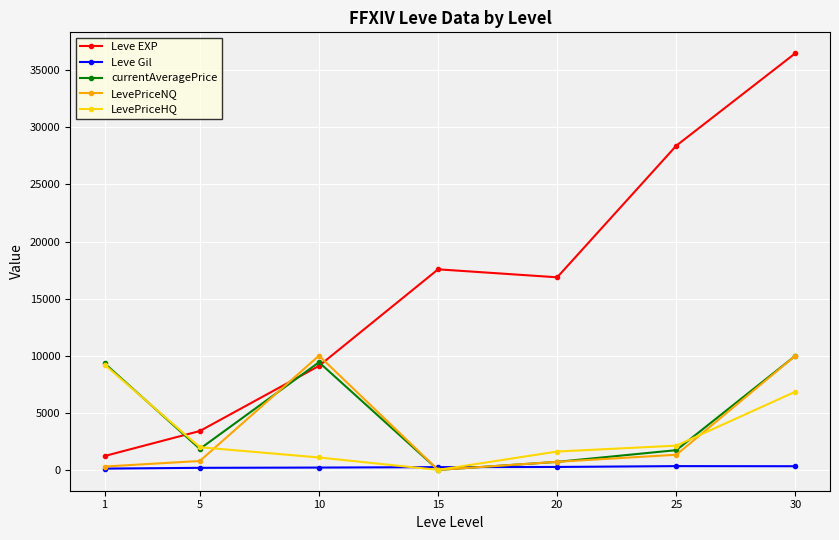

In LevePriceNQ, how many points are lower than both neighbors (excluding endpoints)?

1